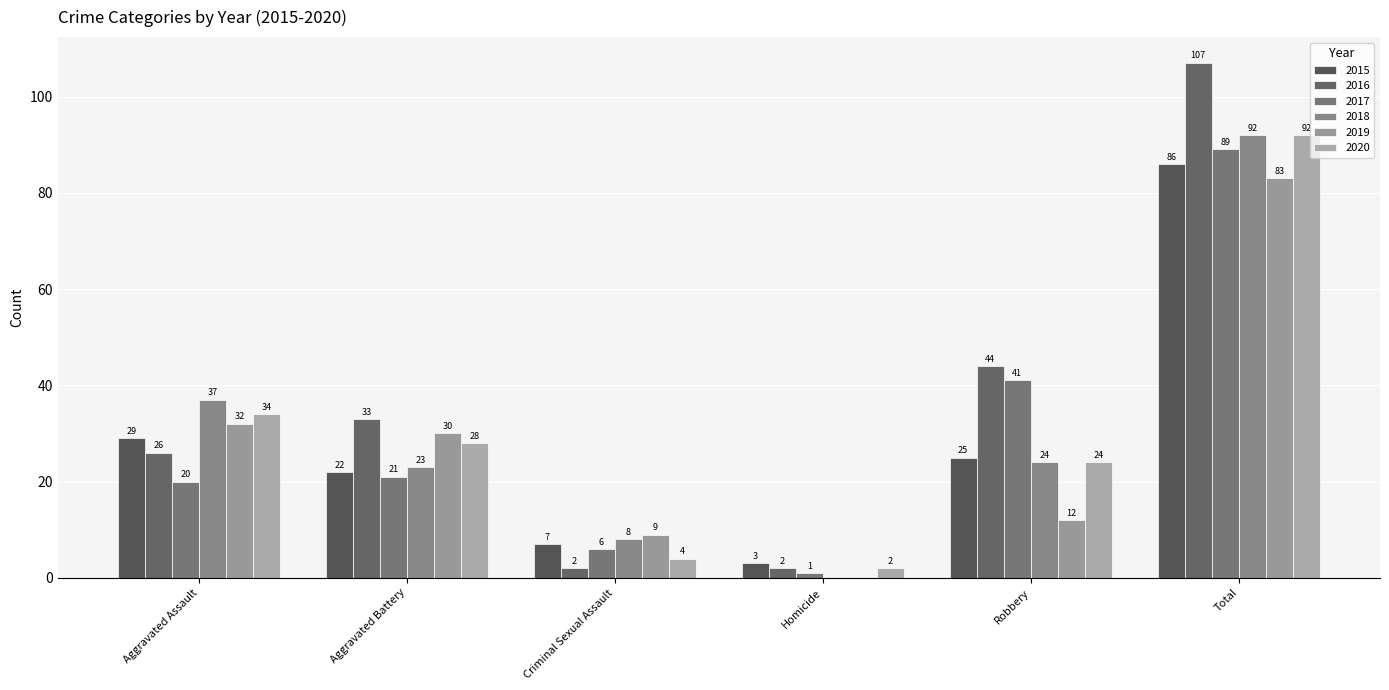

At which category does the chart reach its peak across all series?

Total